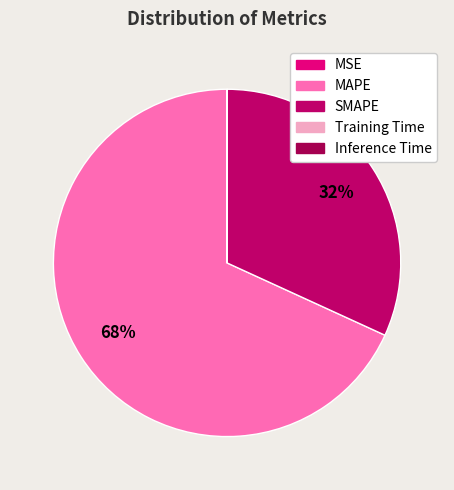

Does any single category account for the majority?

Yes